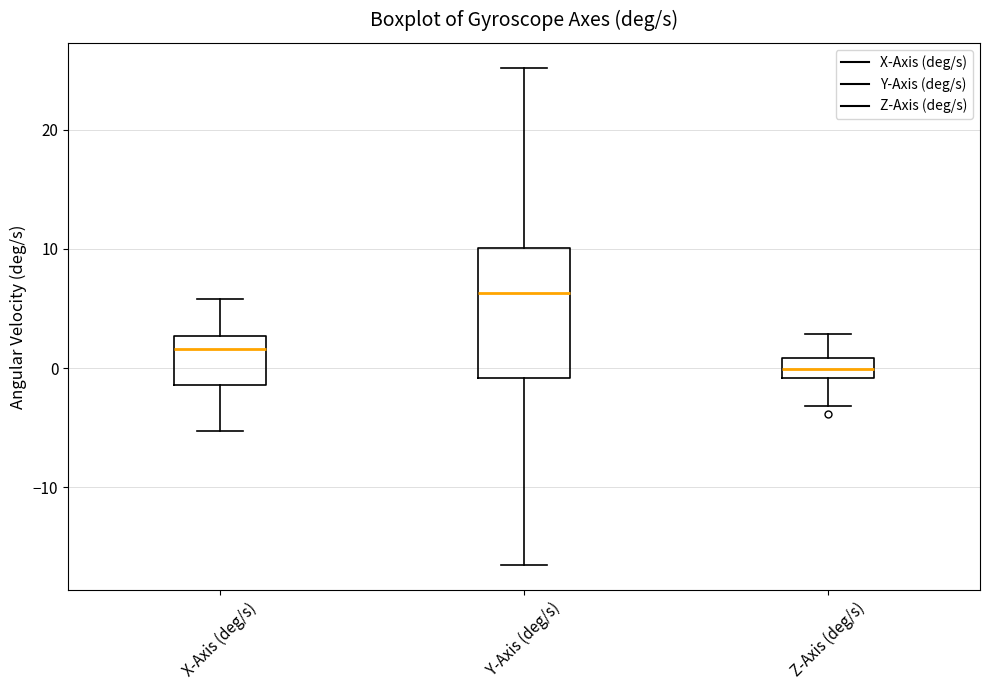

Where does the lower whisker of the box for X-Axis (deg/s) end on the y-axis? The values are not printed on the chart, so give them approximately, as read against the axis.

-5